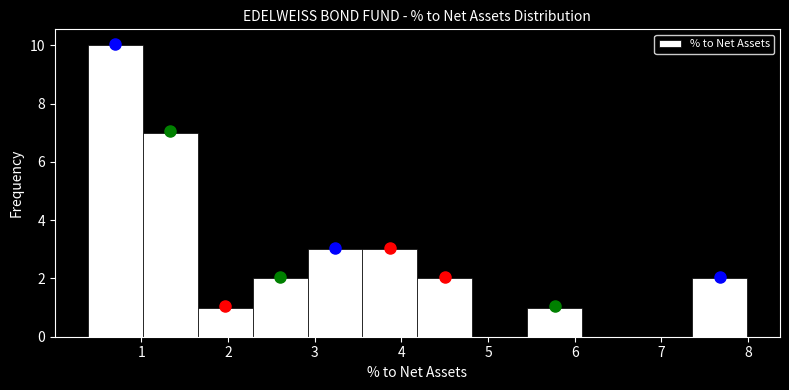

Reading left to right, transcribe this chart: for each bar, give the range it covers on the x-axis and its height. Neither the bar edges nor the heights are printed on the chart, so give them approximately, as read against the axes.

0.4 to 1.0: 10
1.0 to 1.6: 7
1.6 to 2.3: 1
2.3 to 2.9: 2
2.9 to 3.6: 3
3.6 to 4.2: 3
4.2 to 4.8: 2
4.8 to 5.5: 0
5.5 to 6.1: 1
6.1 to 6.7: 0
6.7 to 7.4: 0
7.4 to 8.0: 2